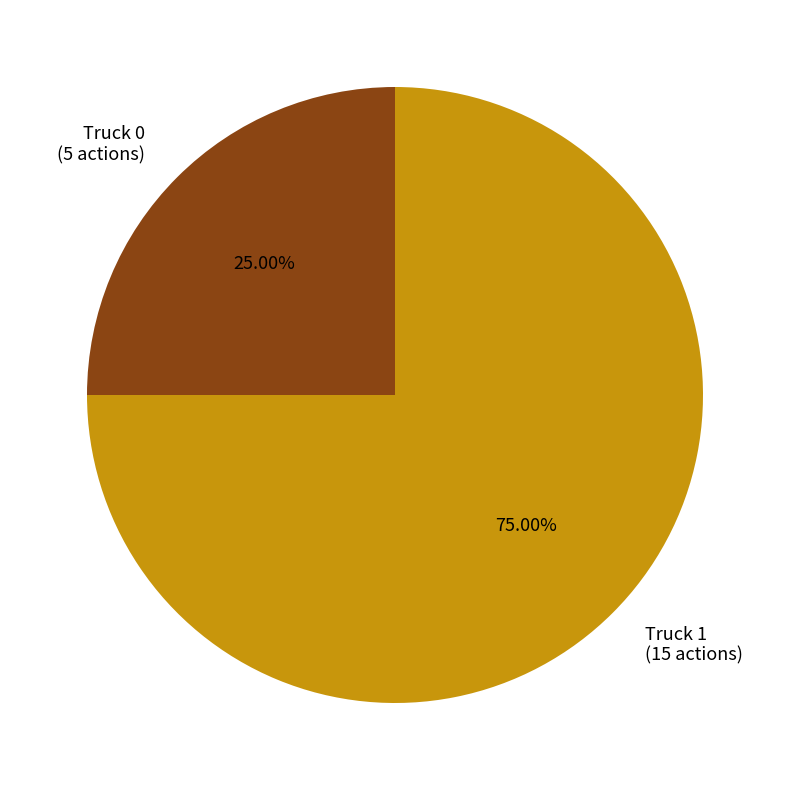

To the nearest percent, what is the difference between the Truck 0 and Truck 1 slice percentages?

50%